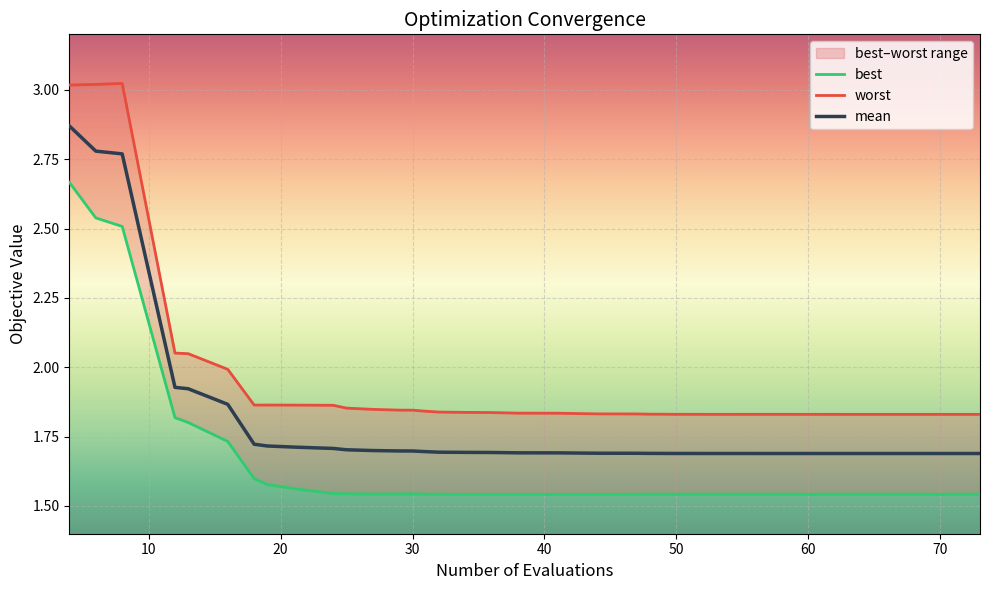

What is the value of the worst point at the 17th from the left?

1.8